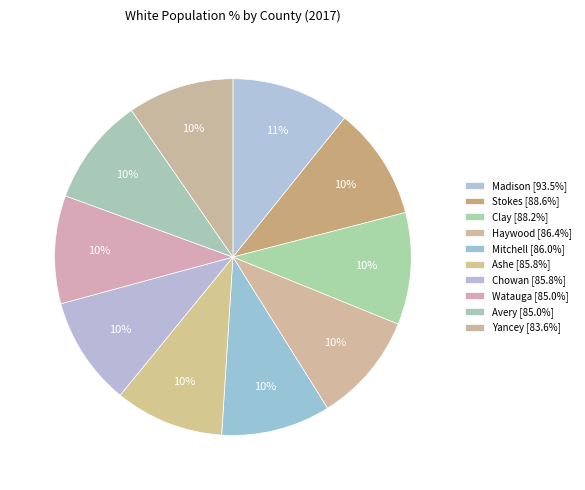

How much of the chart is everything except Avery?

90.2%